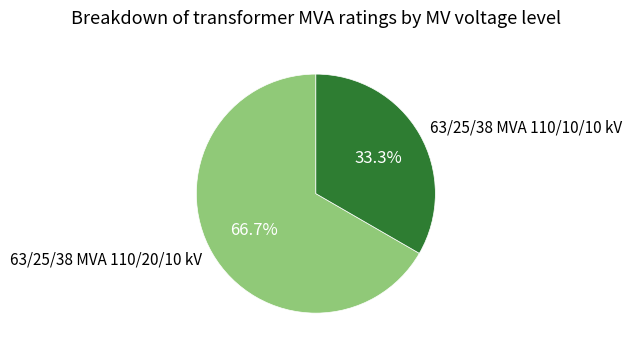

Between 63/25/38 MVA 110/20/10 kV and 63/25/38 MVA 110/10/10 kV, which is larger?

63/25/38 MVA 110/20/10 kV